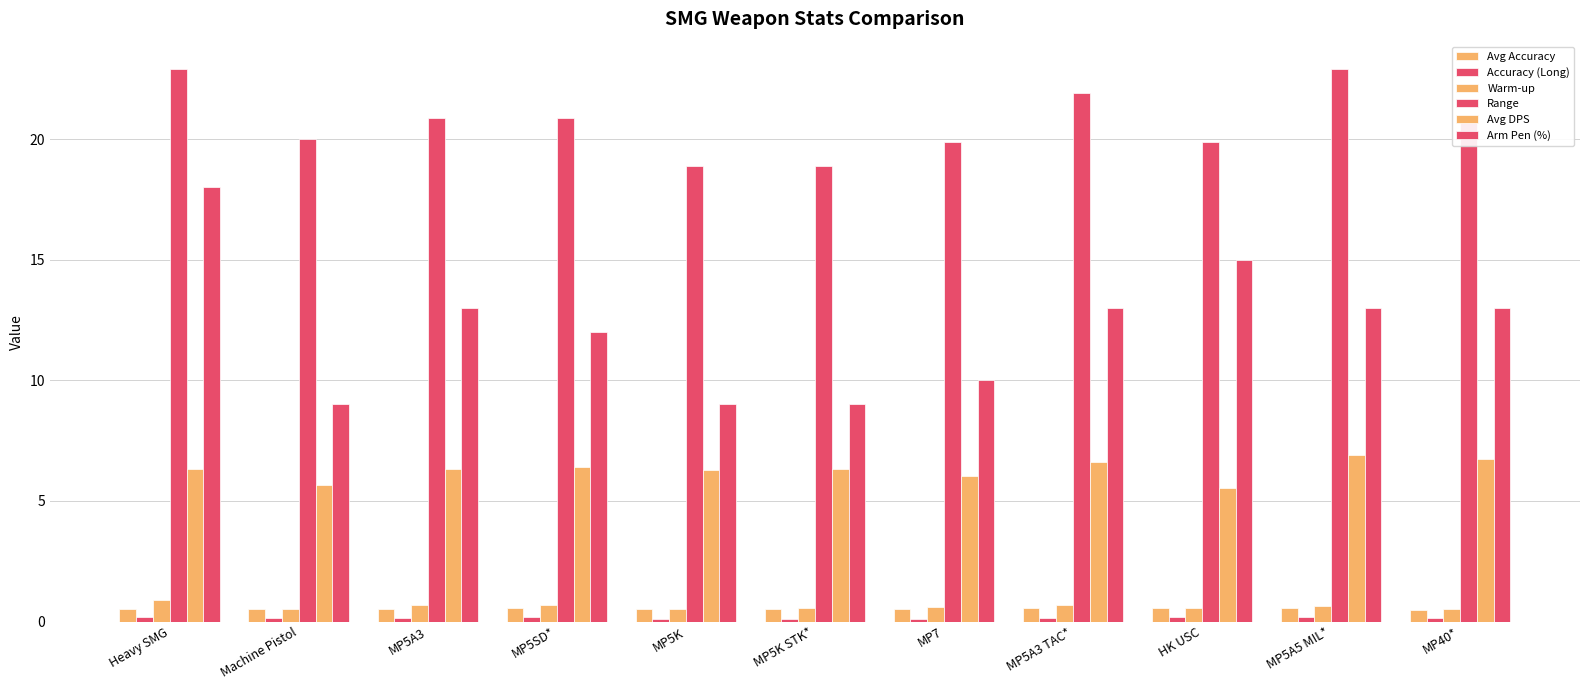

At which label is Avg DPS closest to 6?

MP7